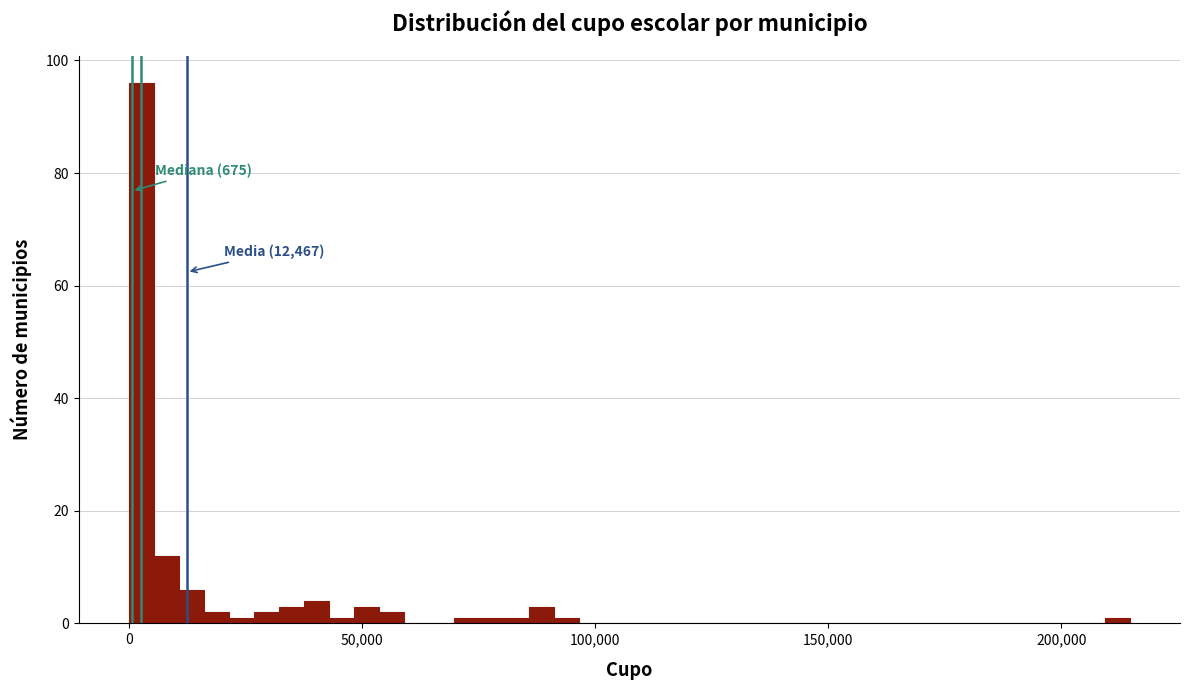

Read against the x-axis, roughly where is the centre of the tallest bar?

5000